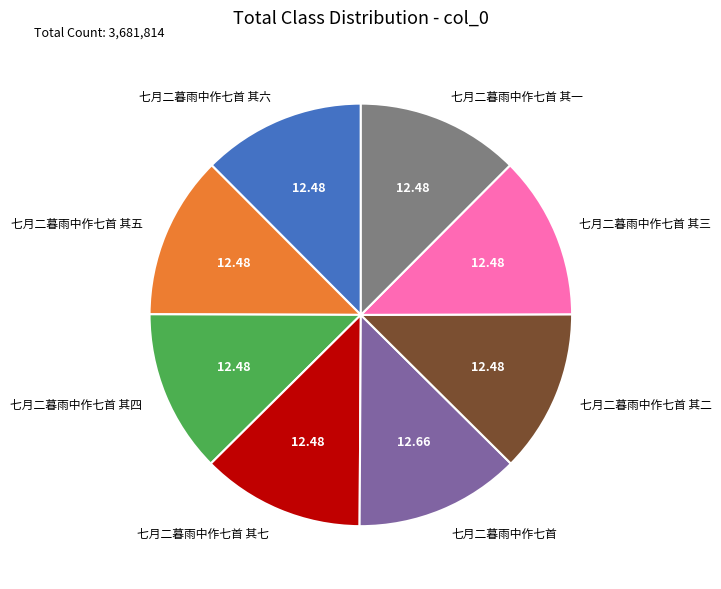

Is there a majority slice in this chart?

No